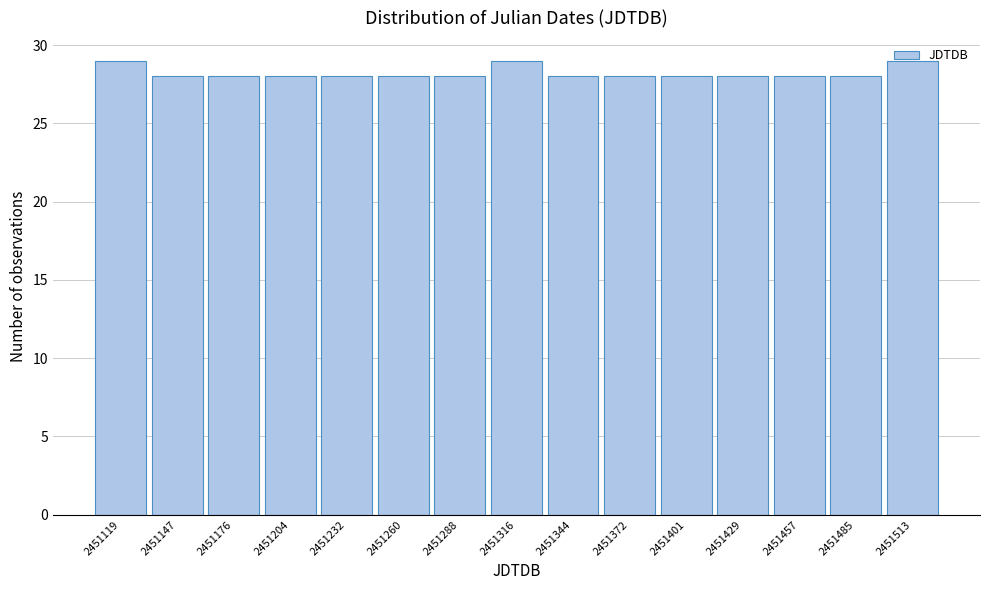

Which has a higher value, 2451316 or 2451232?

2451316